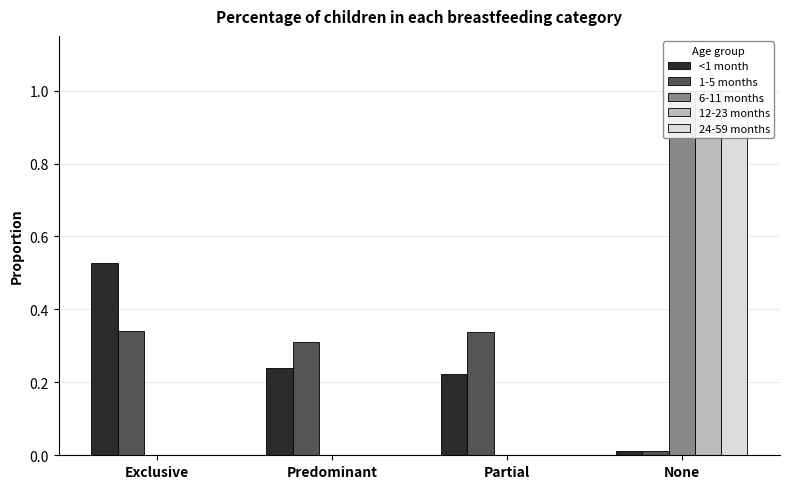

Which category has the highest value across all series?

None